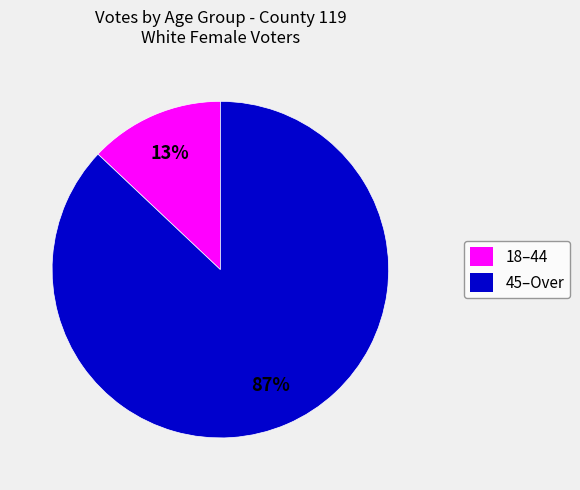

Is there any slice that represents more than half of the pie?

Yes